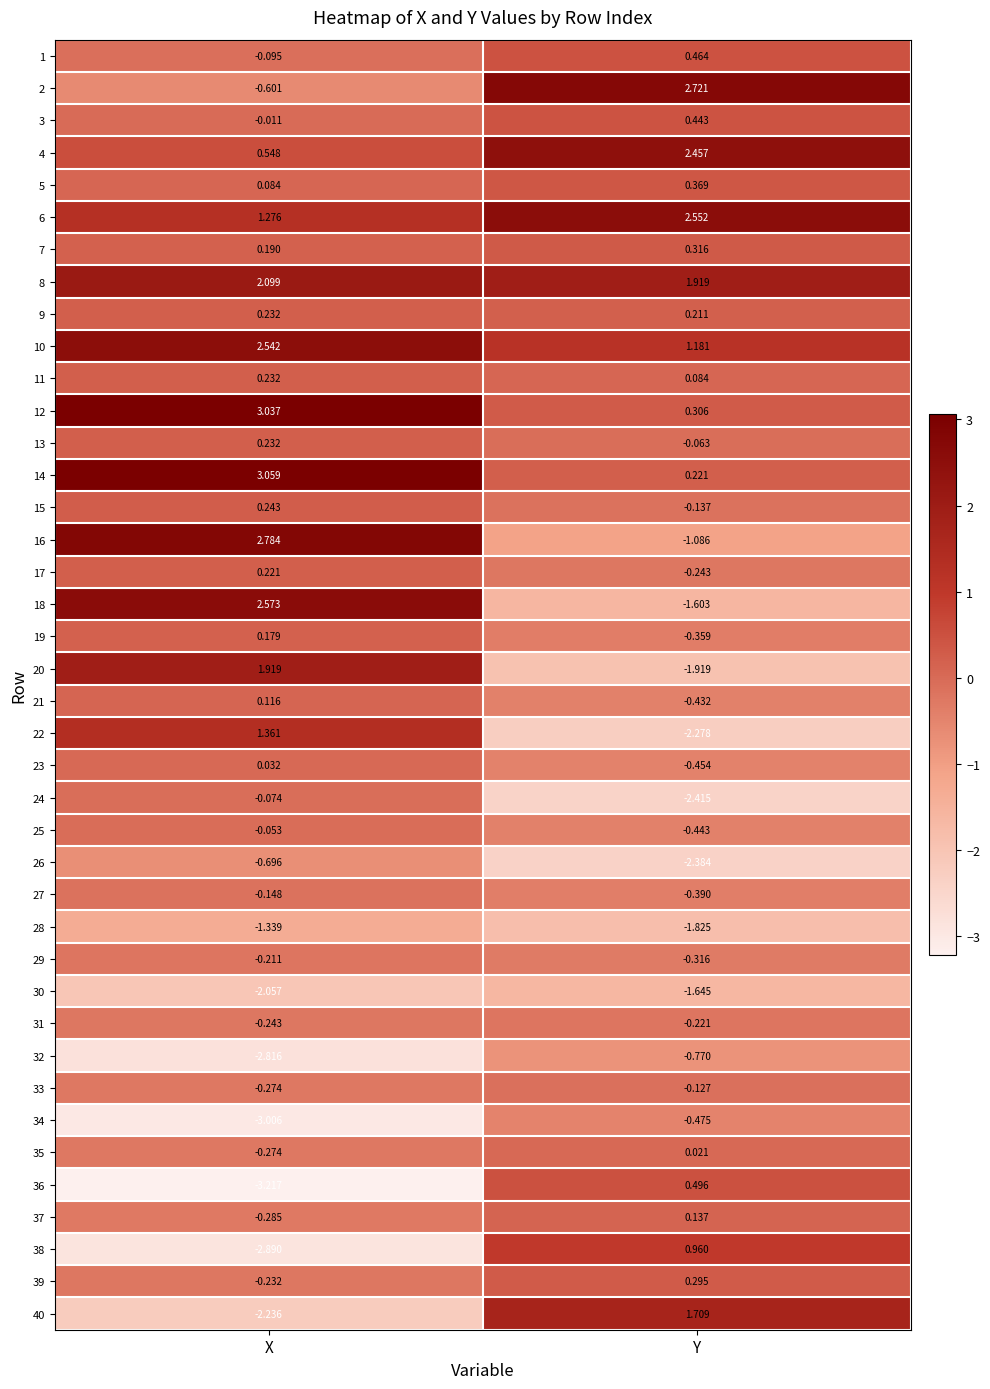

At which category does the chart reach its peak across all series?

X